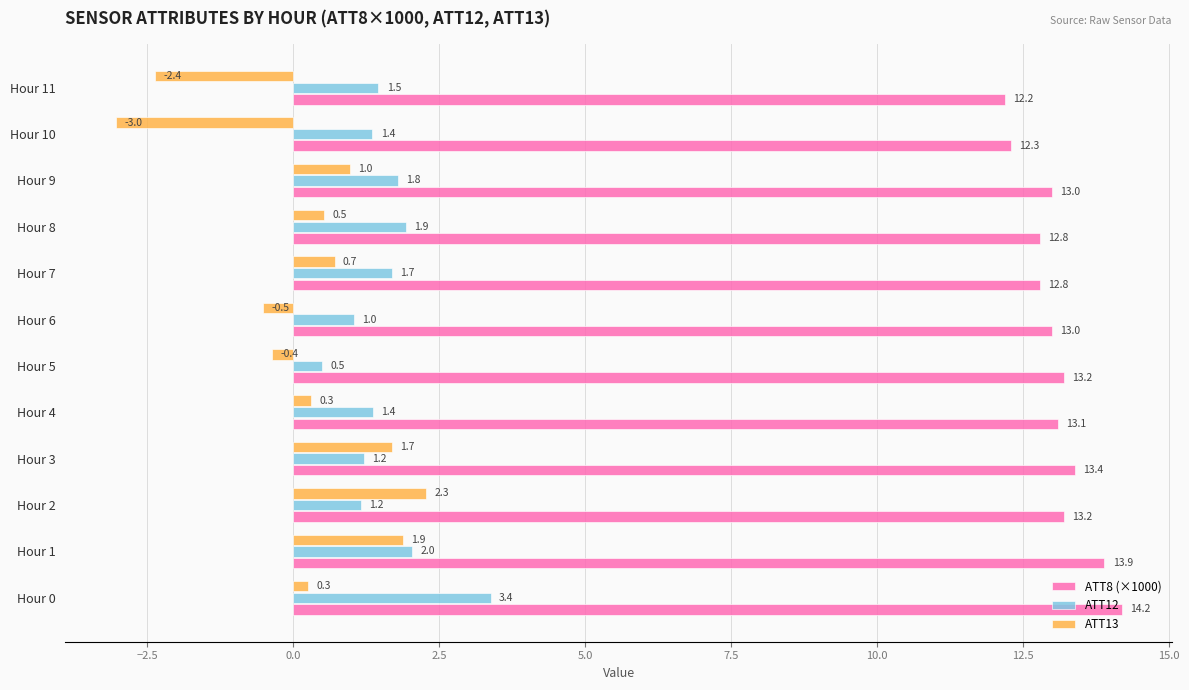

List the series in order of their peak value, highest first.

ATT8 (×1000), ATT12, ATT13